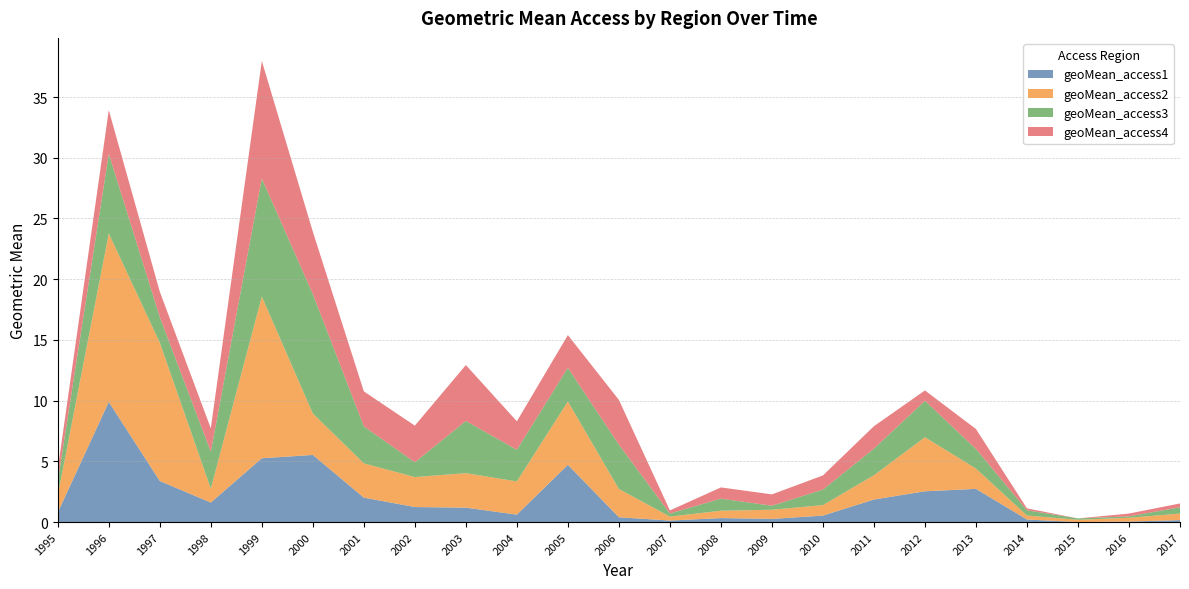

Reading right to left, what are all the values shown in this chart?

geoMean_access1: 0.2	0.0	0.0	0.2	2.7	2.5	1.9	0.5	0.3	0.3	0.1	0.4	4.7	0.6	1.2	1.2	2.0	5.5	5.3	1.6	3.4	9.9	0.8
geoMean_access2: 0.5	0.3	0.2	0.3	1.7	4.4	2.0	0.9	0.8	0.6	0.3	2.3	5.2	2.7	2.8	2.5	2.8	3.4	13.3	1.1	11.4	13.9	1.4
geoMean_access3: 0.5	0.1	0.1	0.4	1.6	3.0	2.2	1.3	0.3	1.0	0.3	3.6	2.8	2.6	4.3	1.2	3.0	9.8	9.7	3.0	2.1	6.6	1.2
geoMean_access4: 0.3	0.2	0.0	0.2	1.6	0.9	1.8	1.2	0.9	0.9	0.3	3.7	2.7	2.3	4.6	3.0	2.9	5.1	9.7	1.9	2.1	3.6	1.0